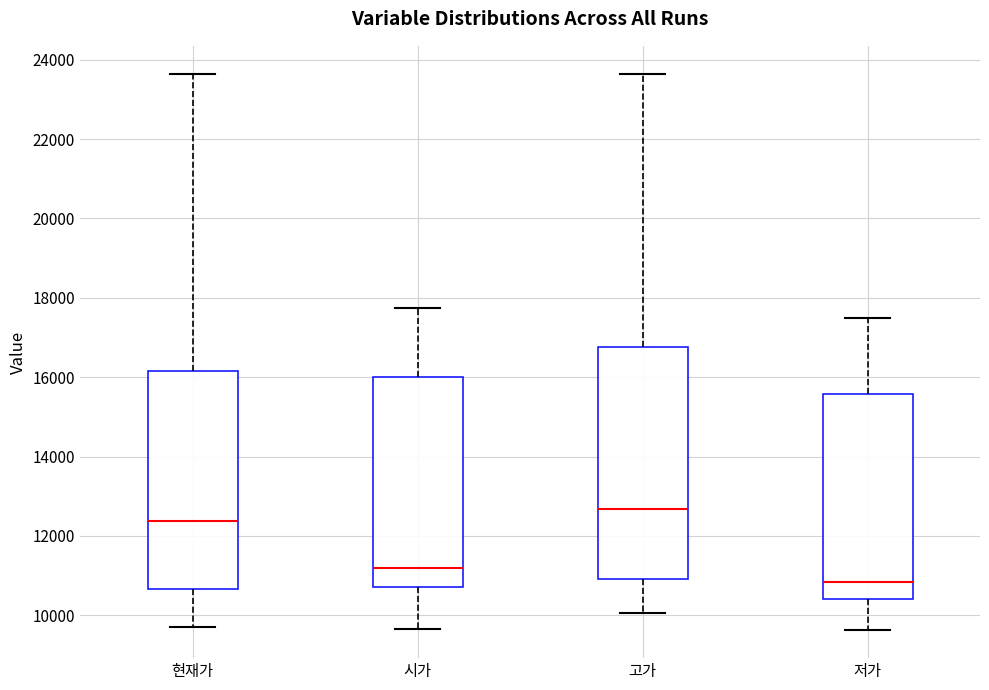

Comparing the boxes themselves (not the whiskers), which one is the tallest?

고가